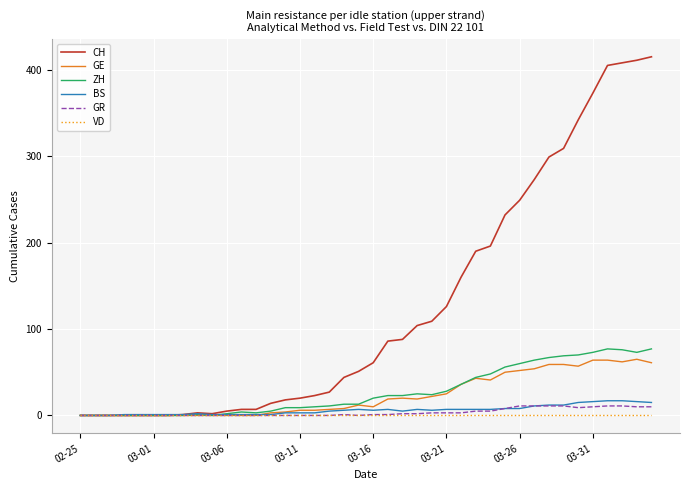

Which series has the largest range (max minus min)?

CH